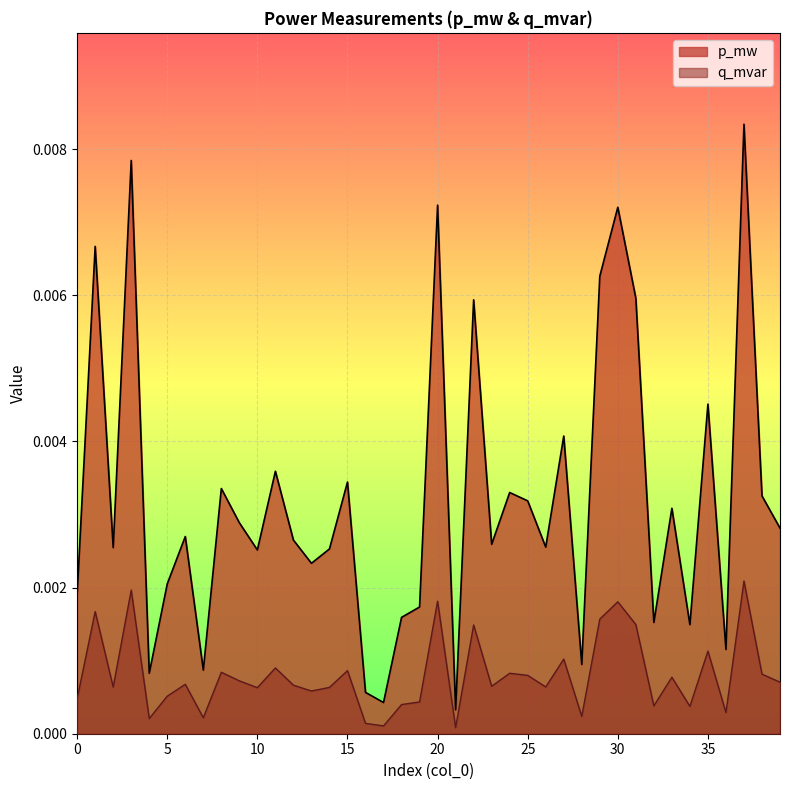

List the series in order of their overall mean, lowest first.

q_mvar, p_mw